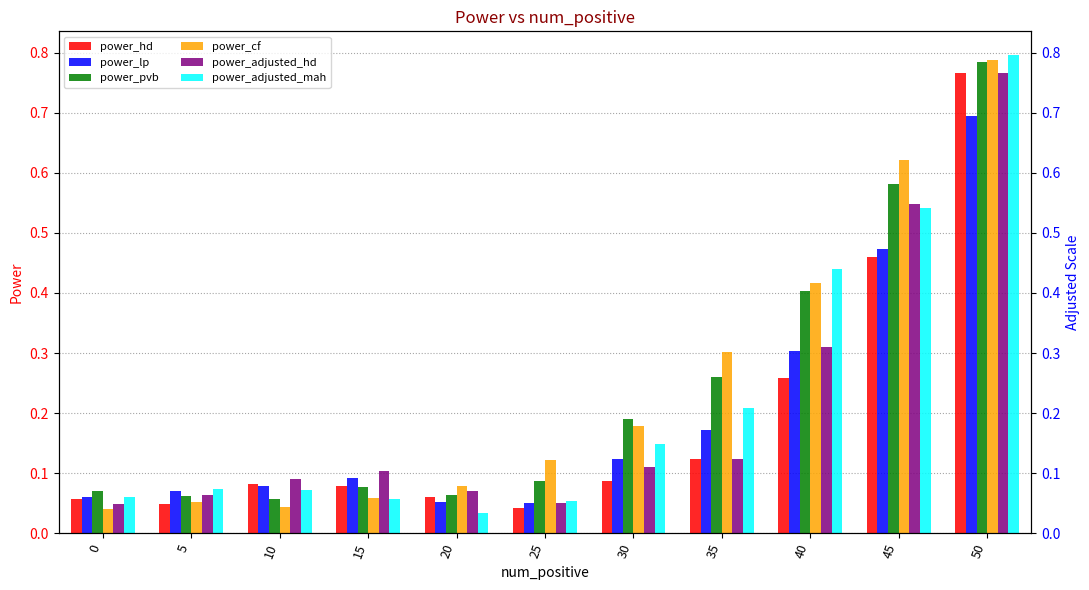

Does the chart contain any negative values?

No